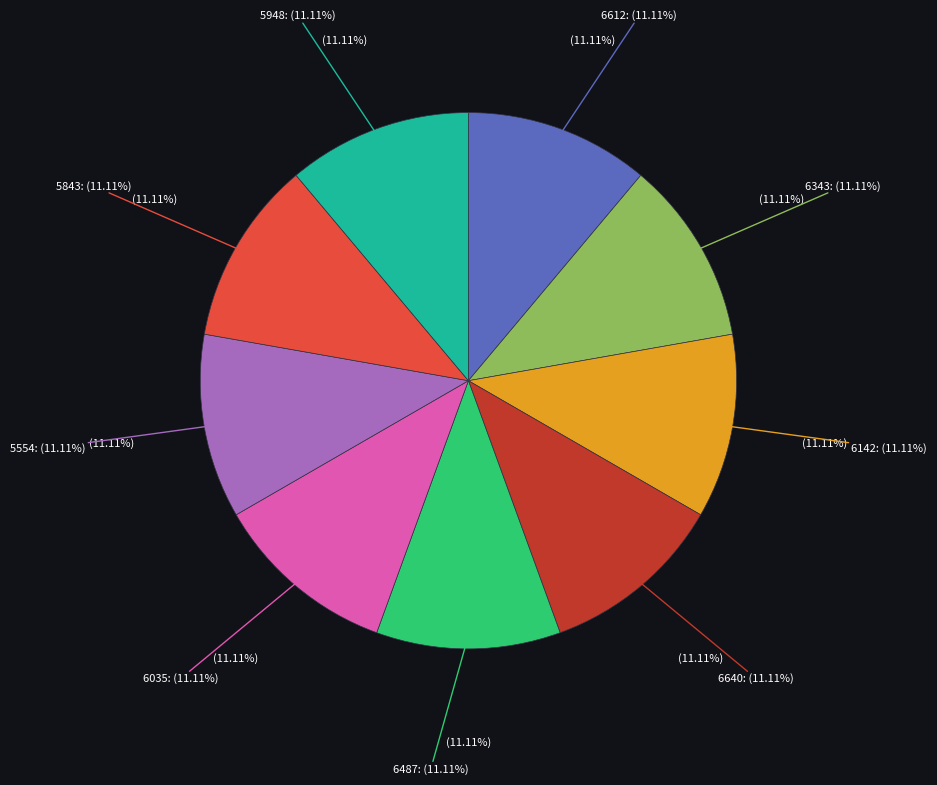

To the nearest percent, what percentage of the pie is 6142?

11%